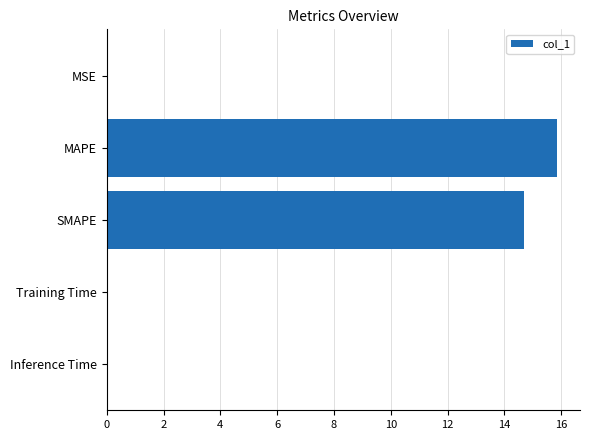

What is the sum of all values?

30.6